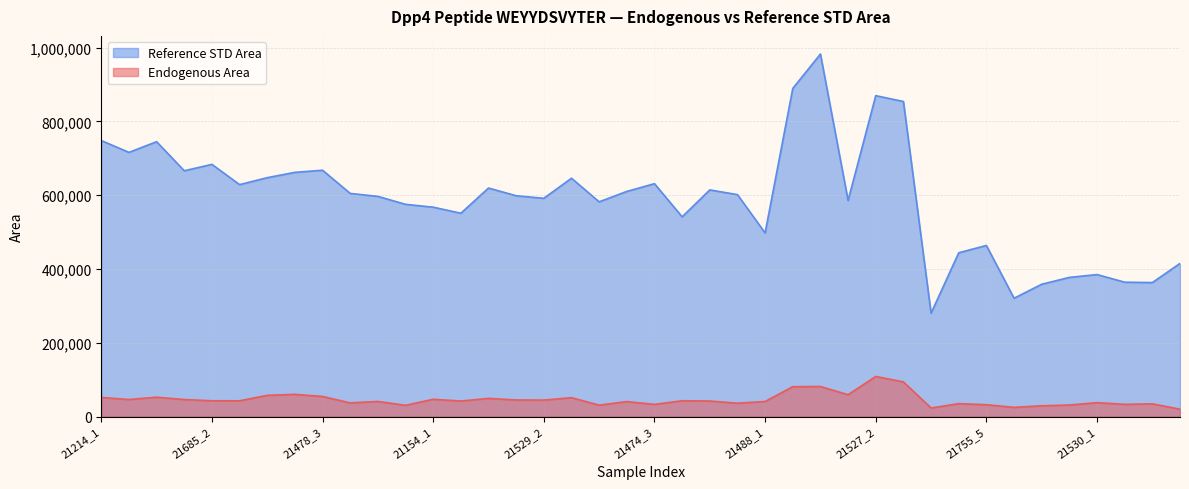

Where is the first local minimum for Reference STD Area?

21214_3